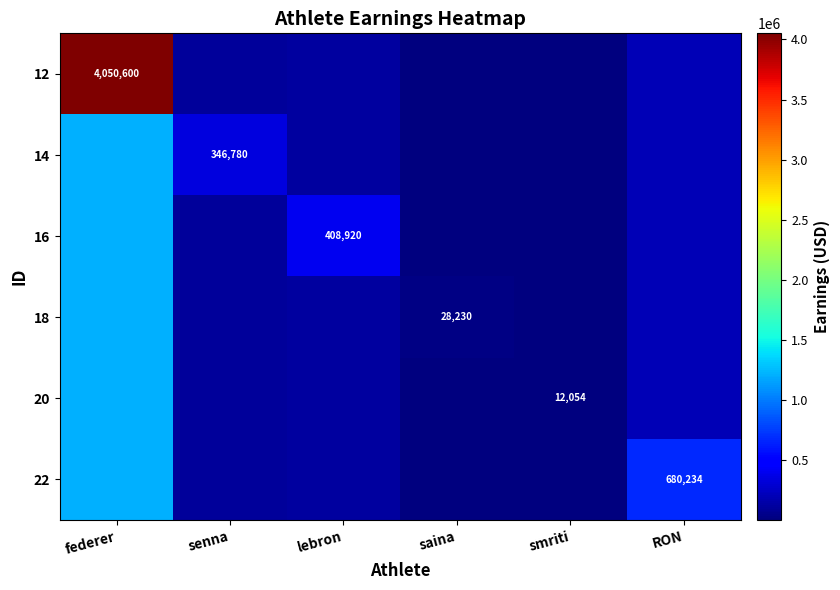

What value does the 12 series have at federer?

4050600.0